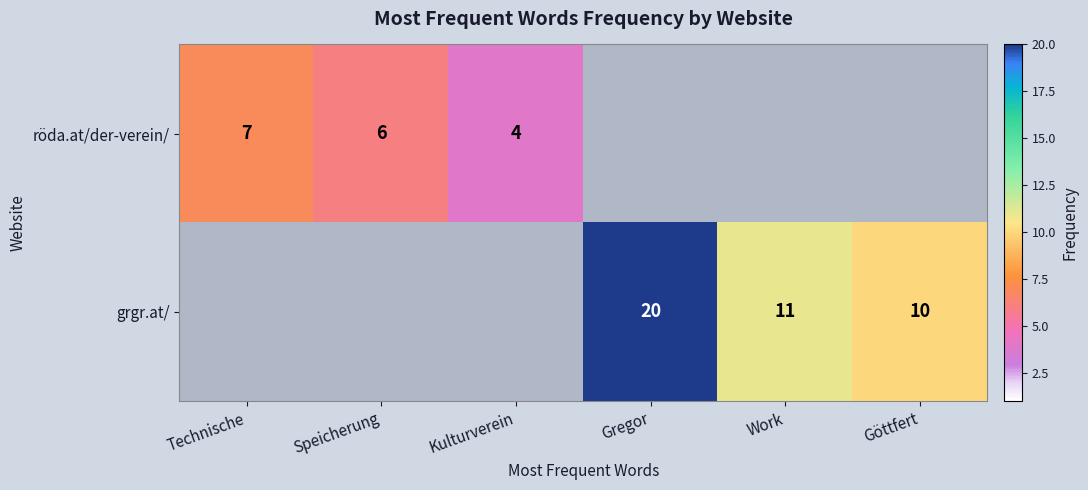

Is the value of grgr.at/ at Work greater than the value of röda.at/der-verein/ at Technische?

Yes